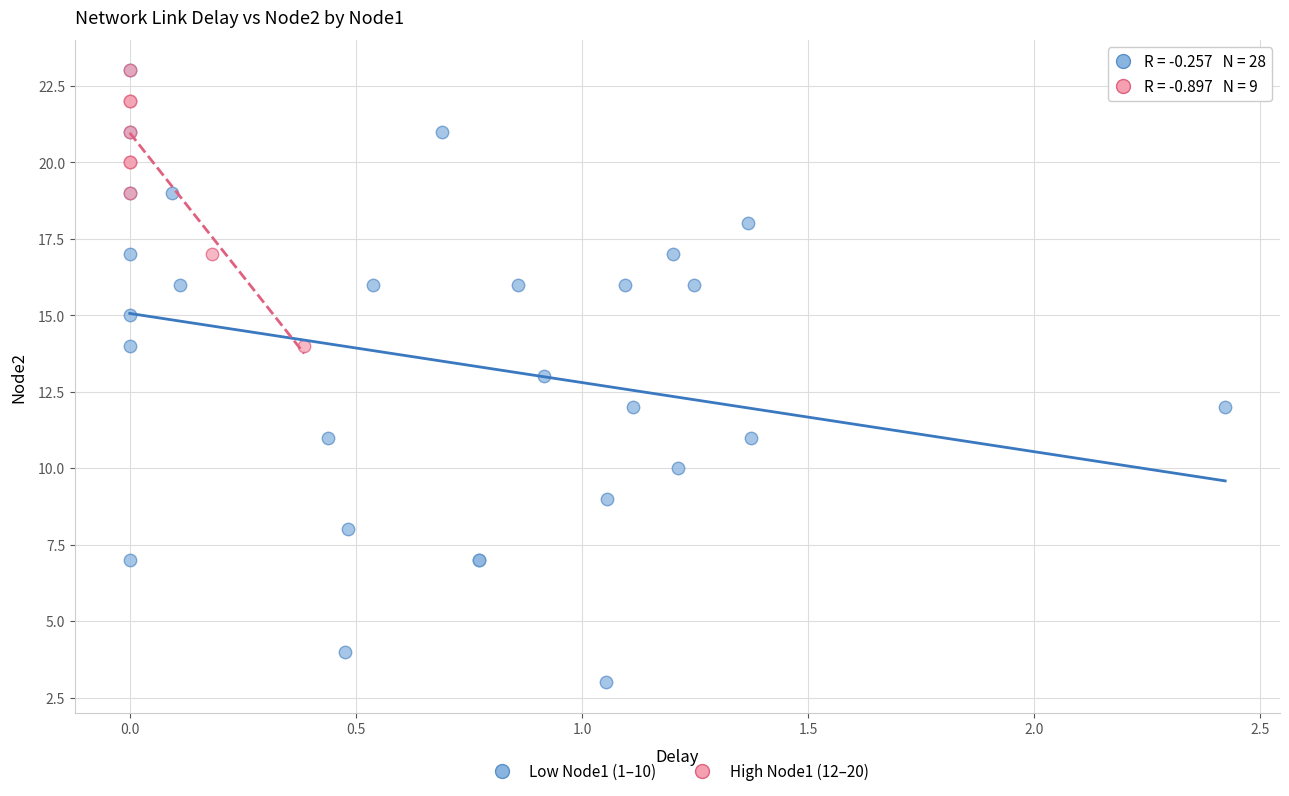

Which series has the largest Y range (max minus min)?

Low Node1 (1–10)